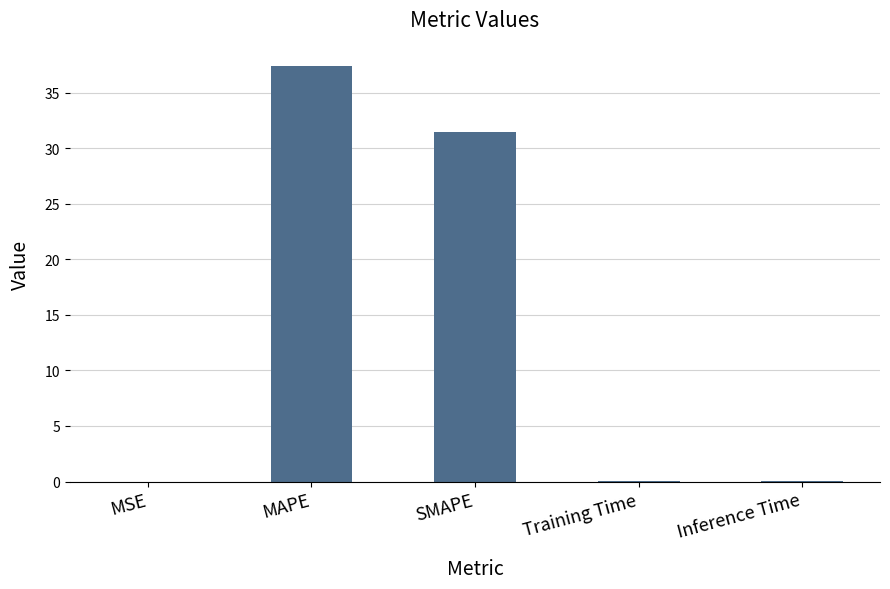

The value at Training Time is 0.0. True or false?

True